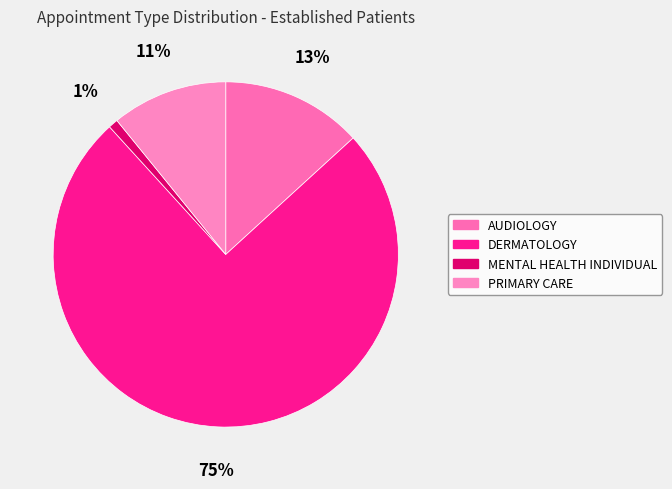

To the nearest percent, what is the difference between the PRIMARY CARE and DERMATOLOGY slice percentages?

64%